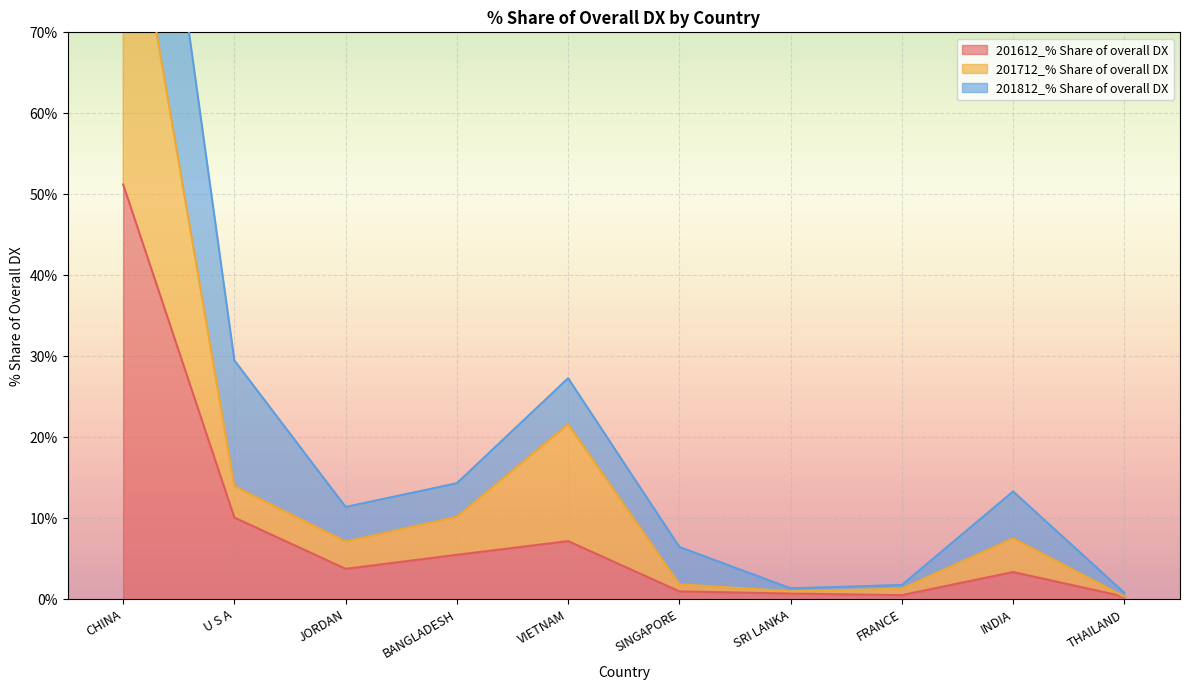

What is the label of the 8th point from the right?

JORDAN